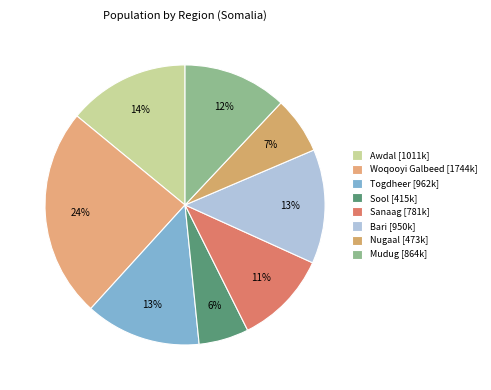

How many slices are in this pie chart?

8